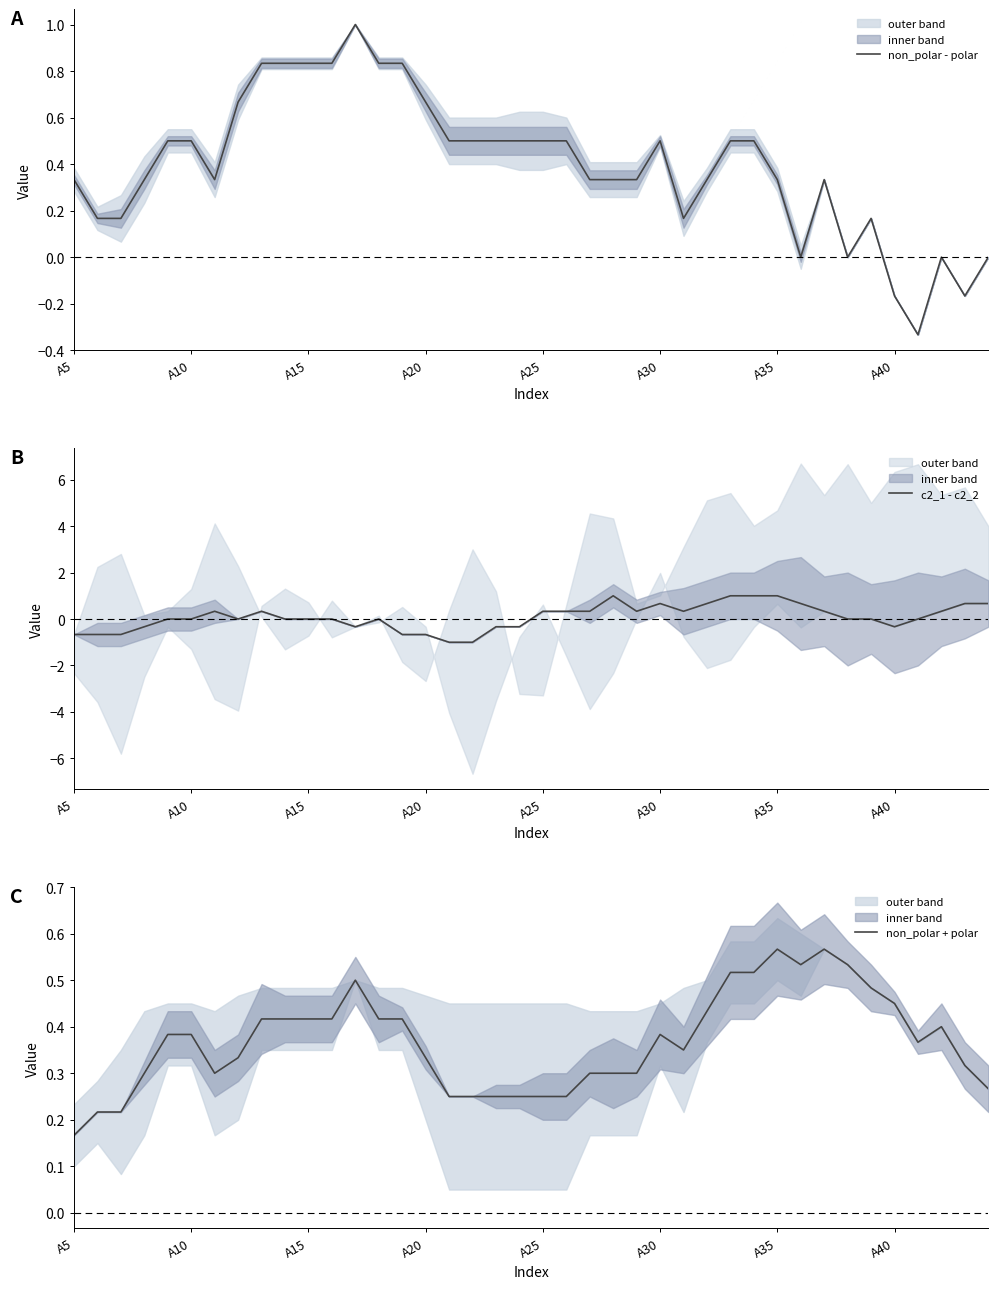

True or false: c2_1 - c2_2 and non_polar + polar intersect in this chart.

True